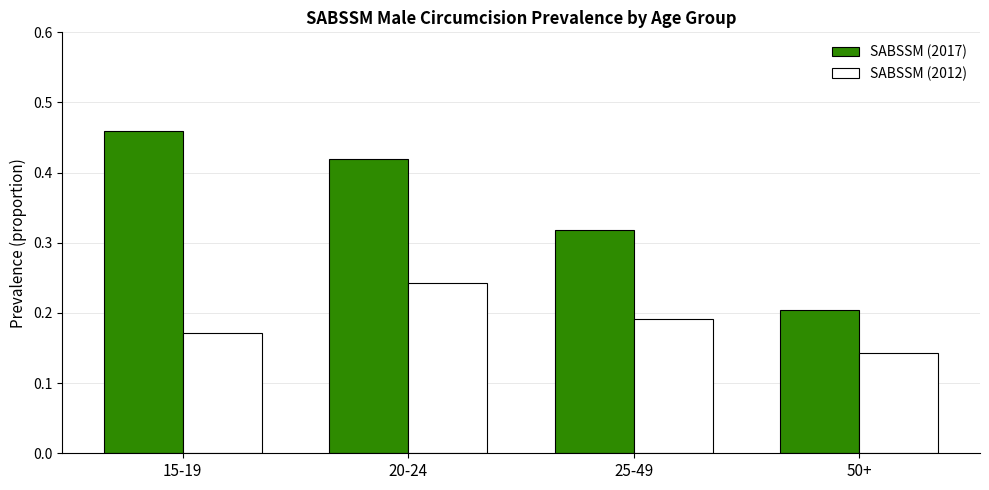

How many bars are there in total?

8